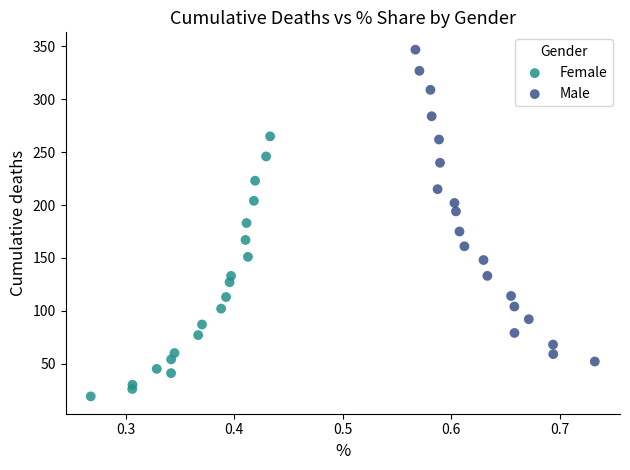

Which series reaches the maximum Y coordinate?

Male